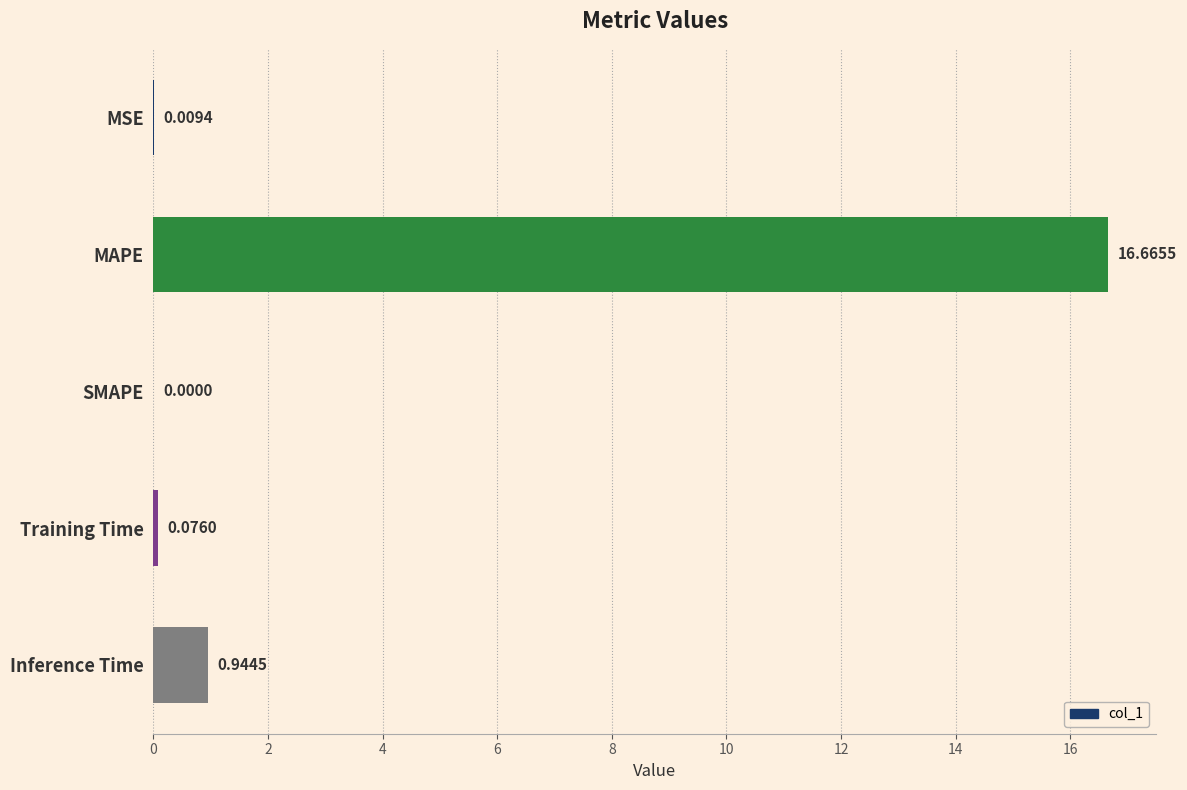

Count the number of values greater than 0.

4